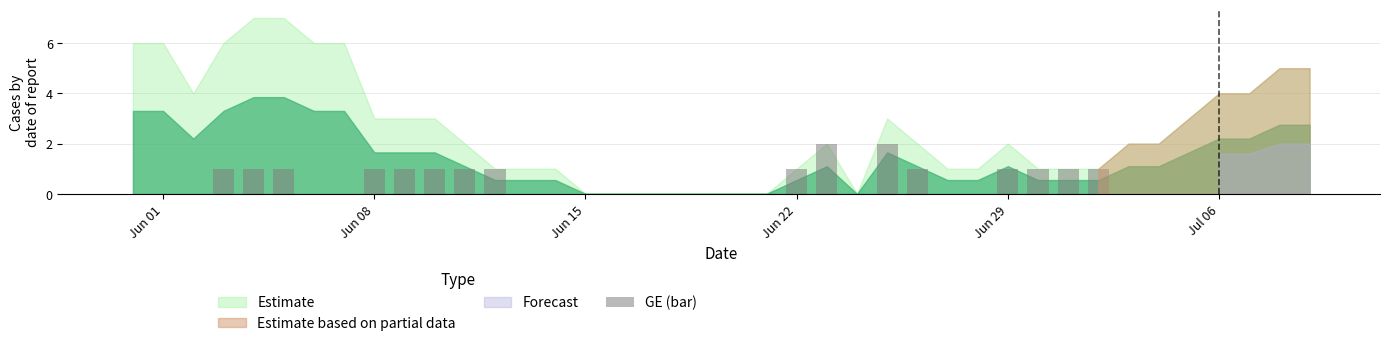

Reading right to left, list all the values displayed in this chart.

0	0	0	0	0	0	0	1	1	1	1	0	0	1	2	0	2	1	0	0	0	0	0	0	0	0	0	1	1	1	1	1	0	0	1	1	1	0	0	0